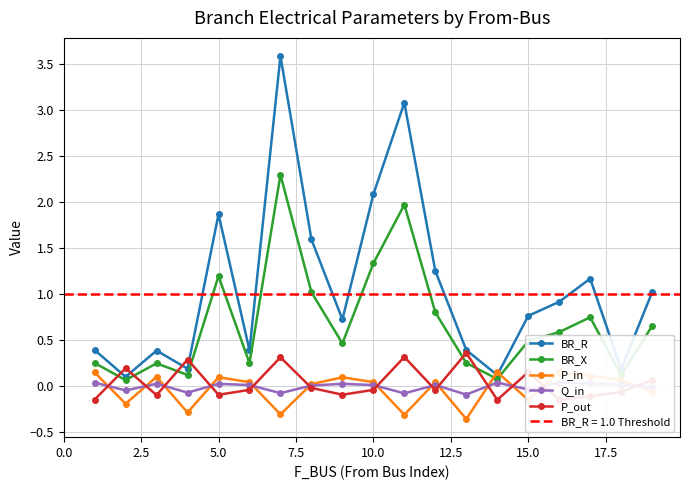

What is the minimum value shown in the chart?

-0.4